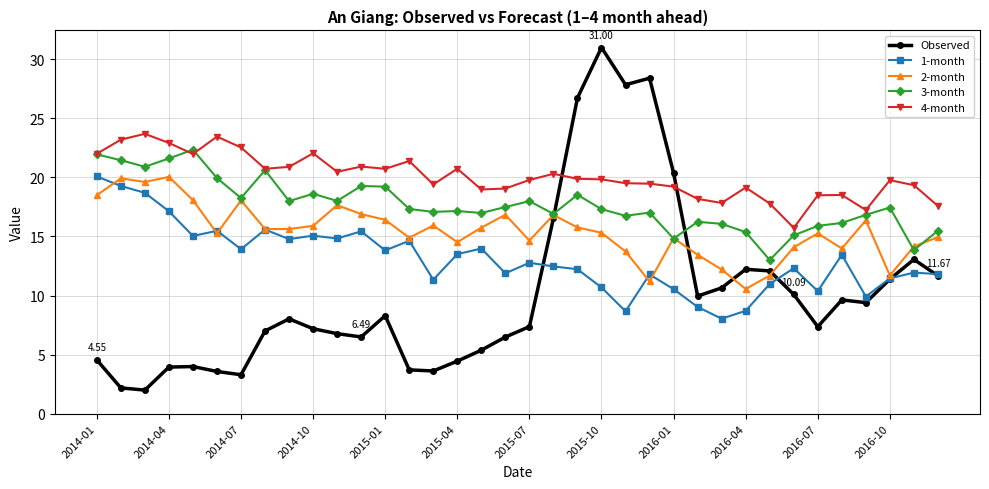

Which series has the widest spread of values?

Observed